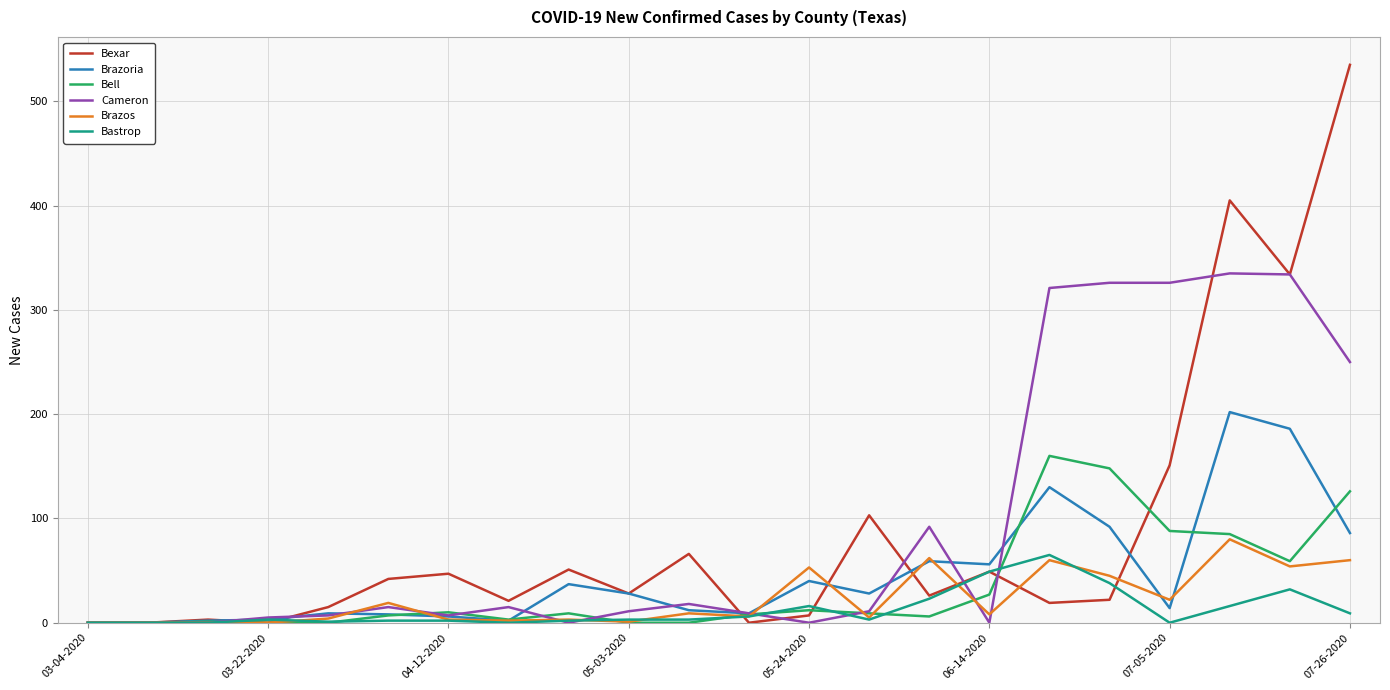

Which series has the widest spread of values?

Bexar